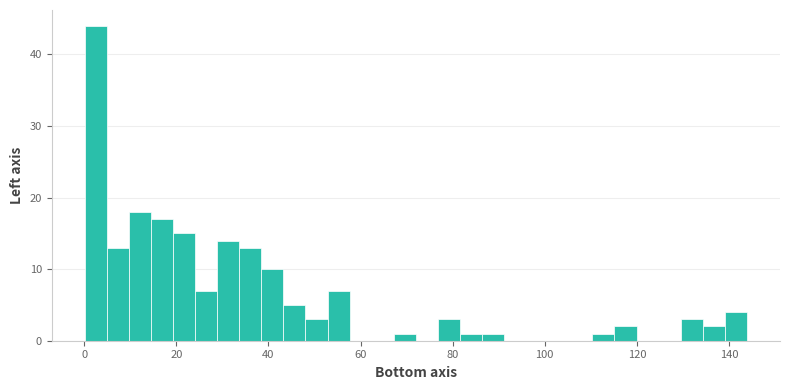

Read against the x-axis, roughly where is the centre of the tallest bar?

2